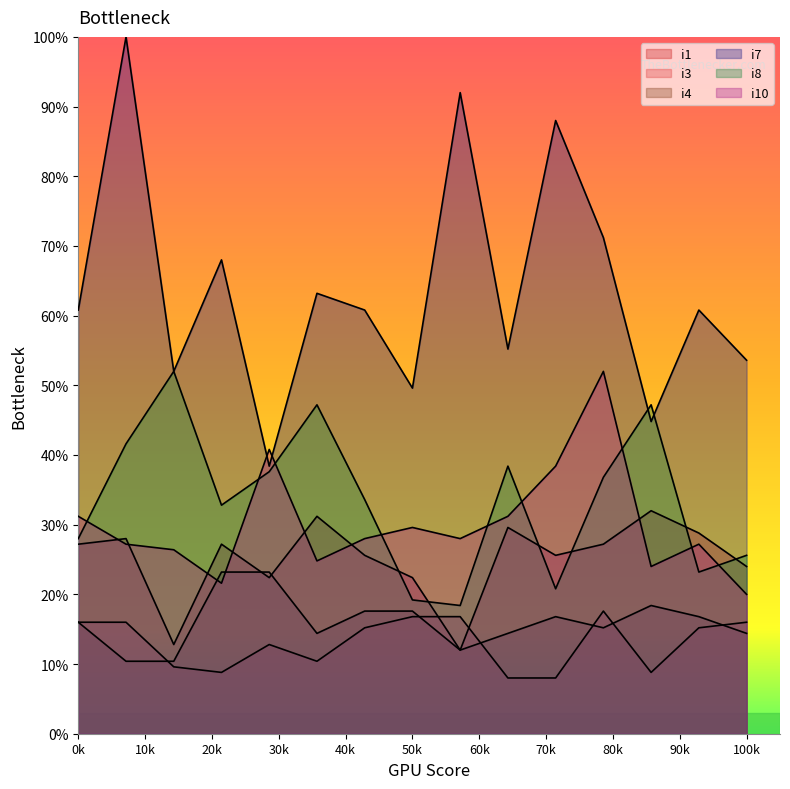

True or false: i4 and i8 cross at least once.

False